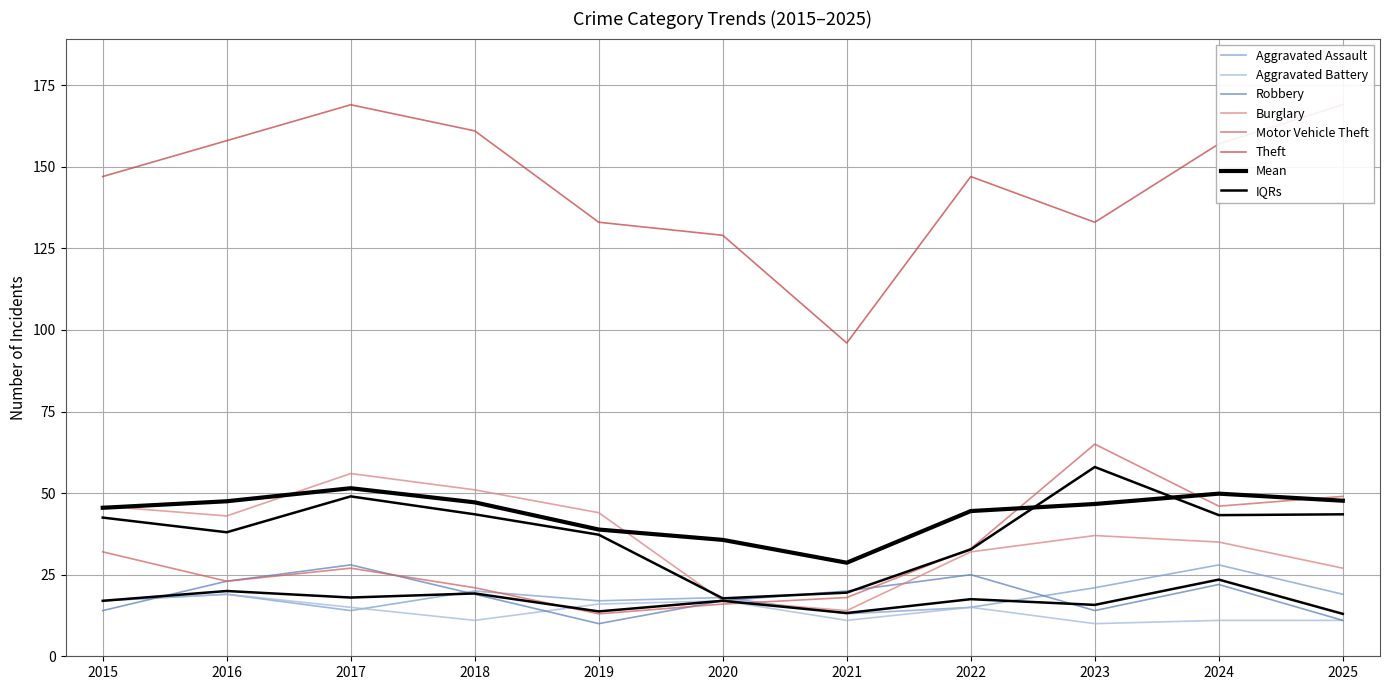

At which category does the chart reach its peak across all series?

2017